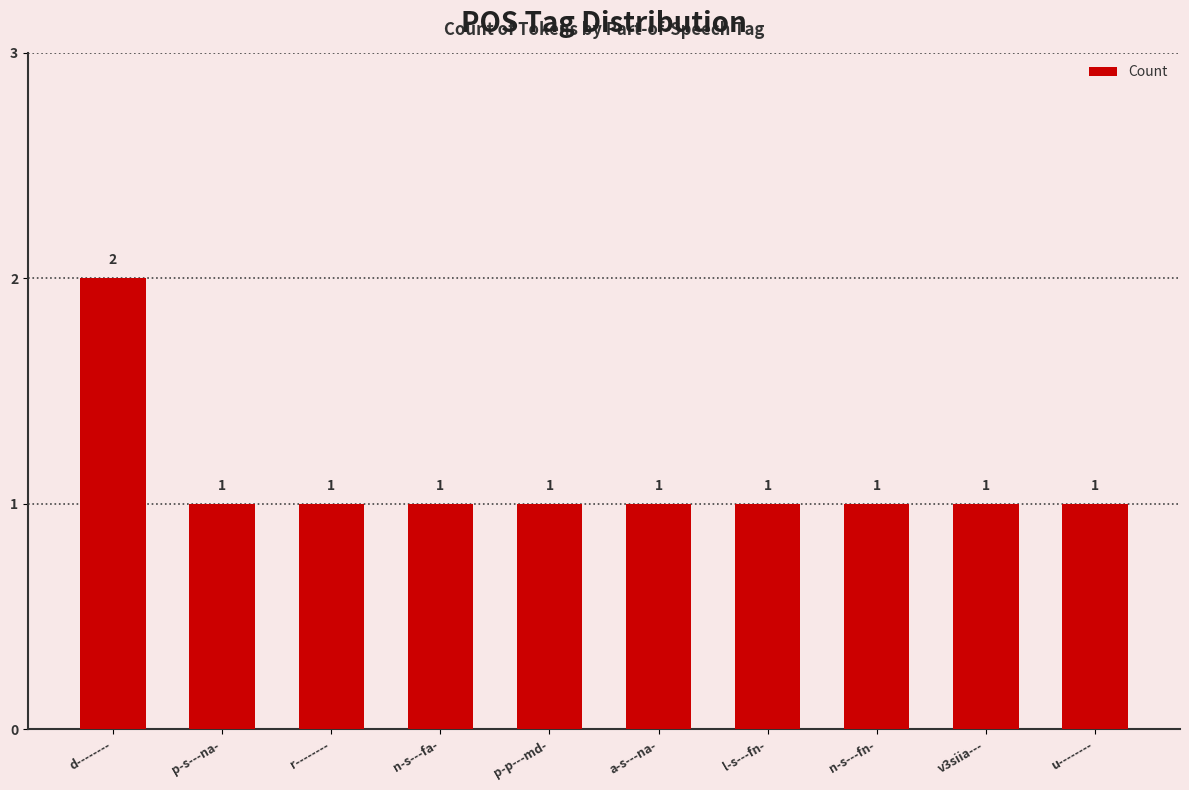

The chart shows a value of 0 at l-s---fn-. True or false?

False